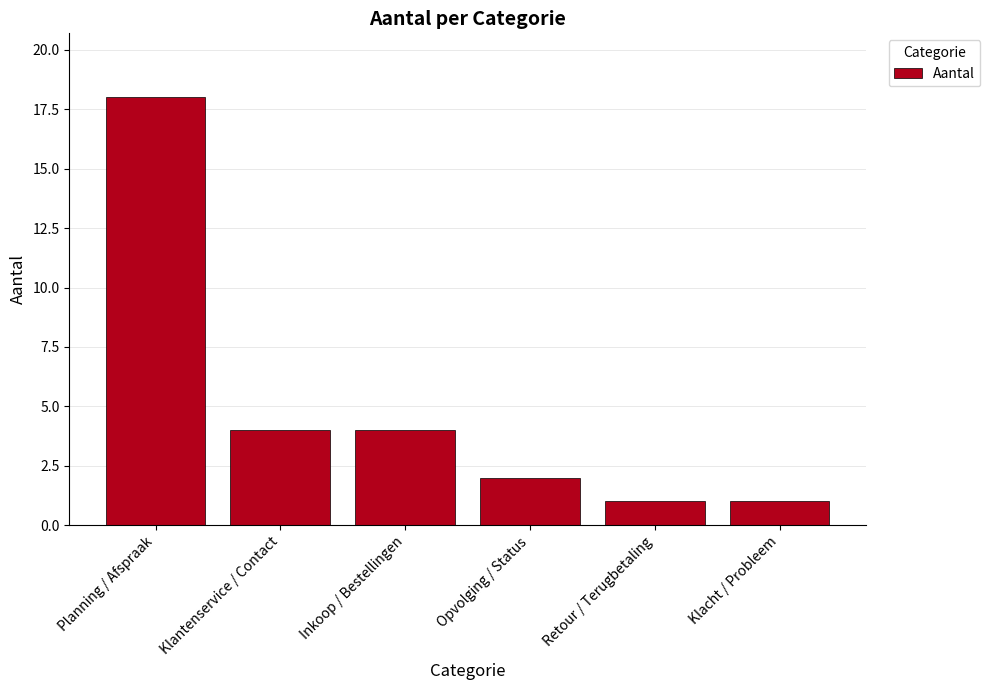

What is the label of the 6th bar from the left?

Klacht / Probleem